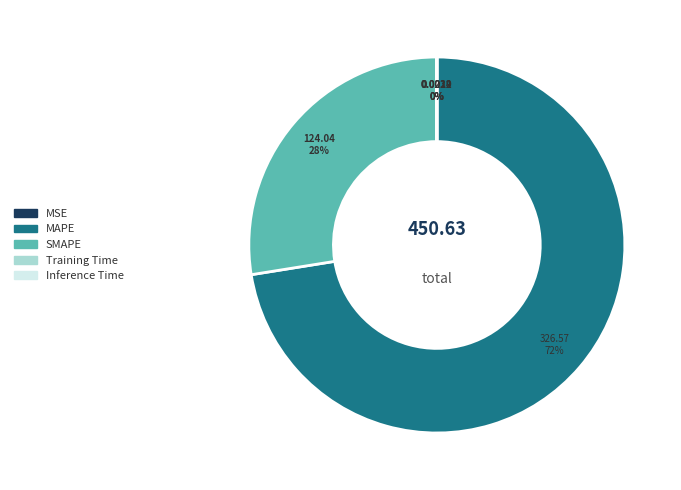

To the nearest percent, what is the average slice percentage?

20%